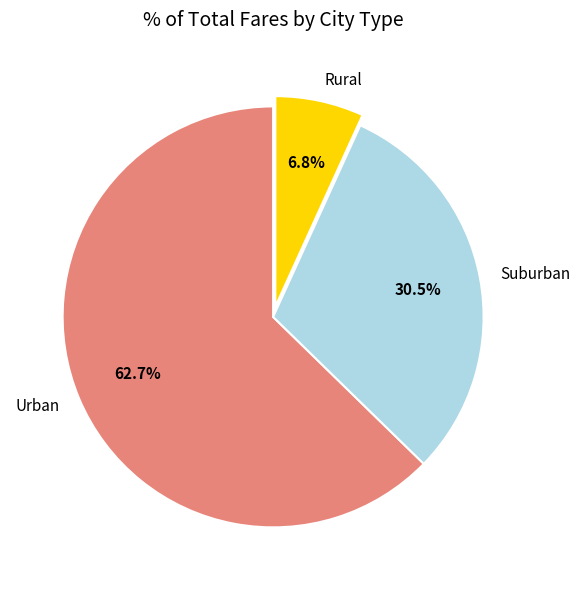

Combined, what portion of the pie is Suburban and Urban?

93.2%